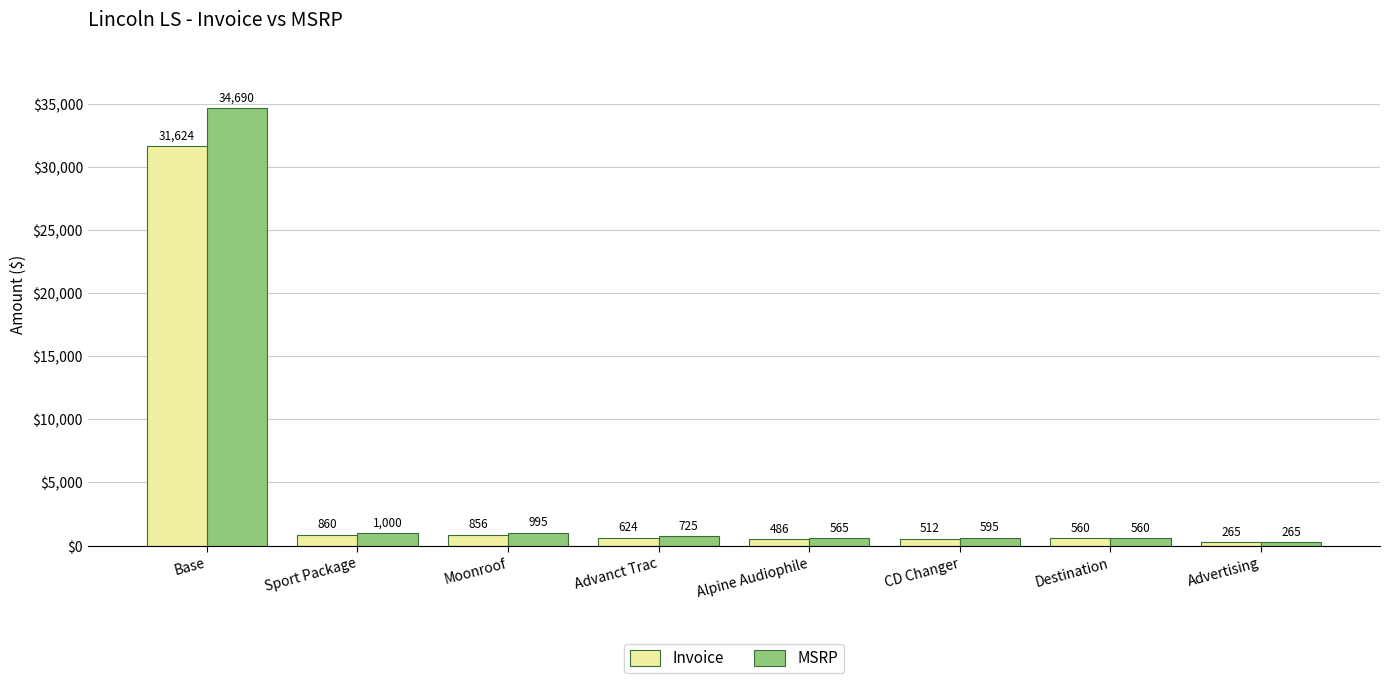

Which series has the widest spread of values?

MSRP